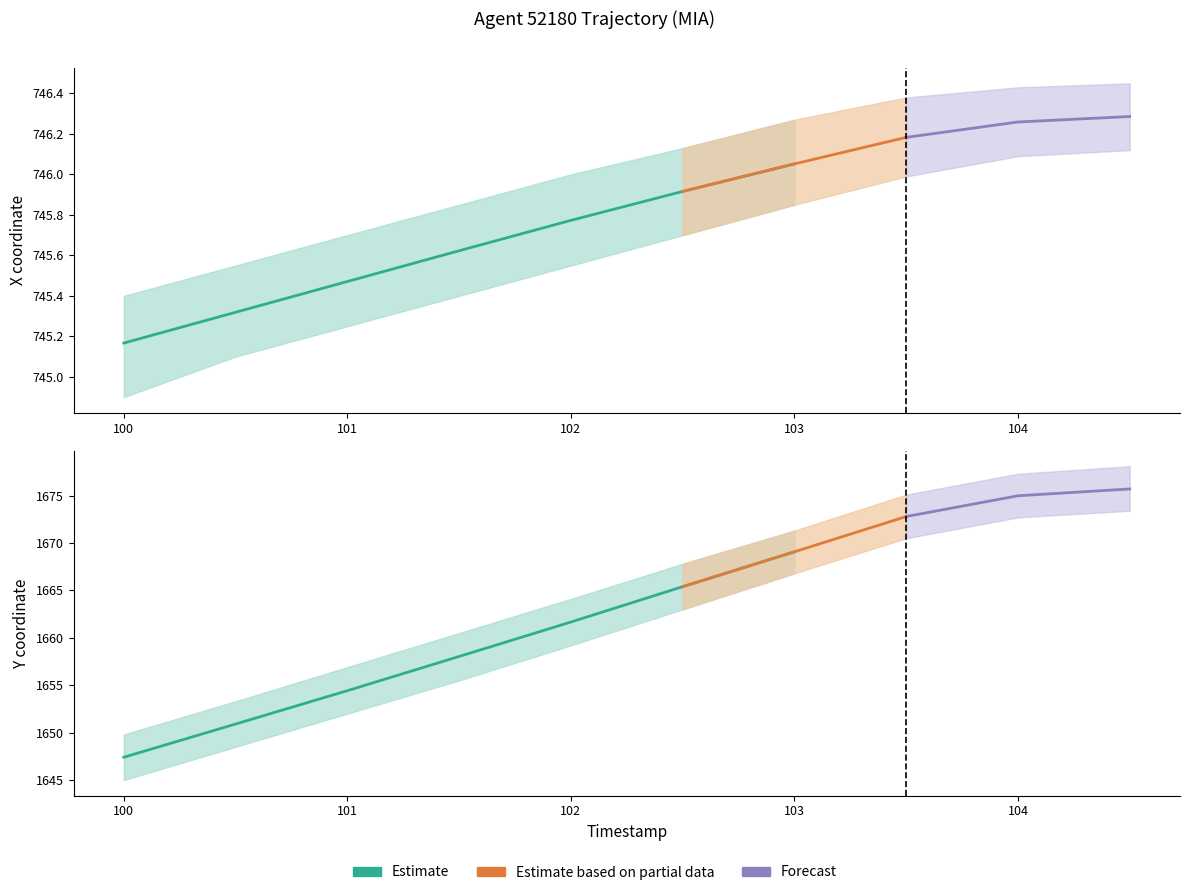

How many lines are shown in the chart?

2